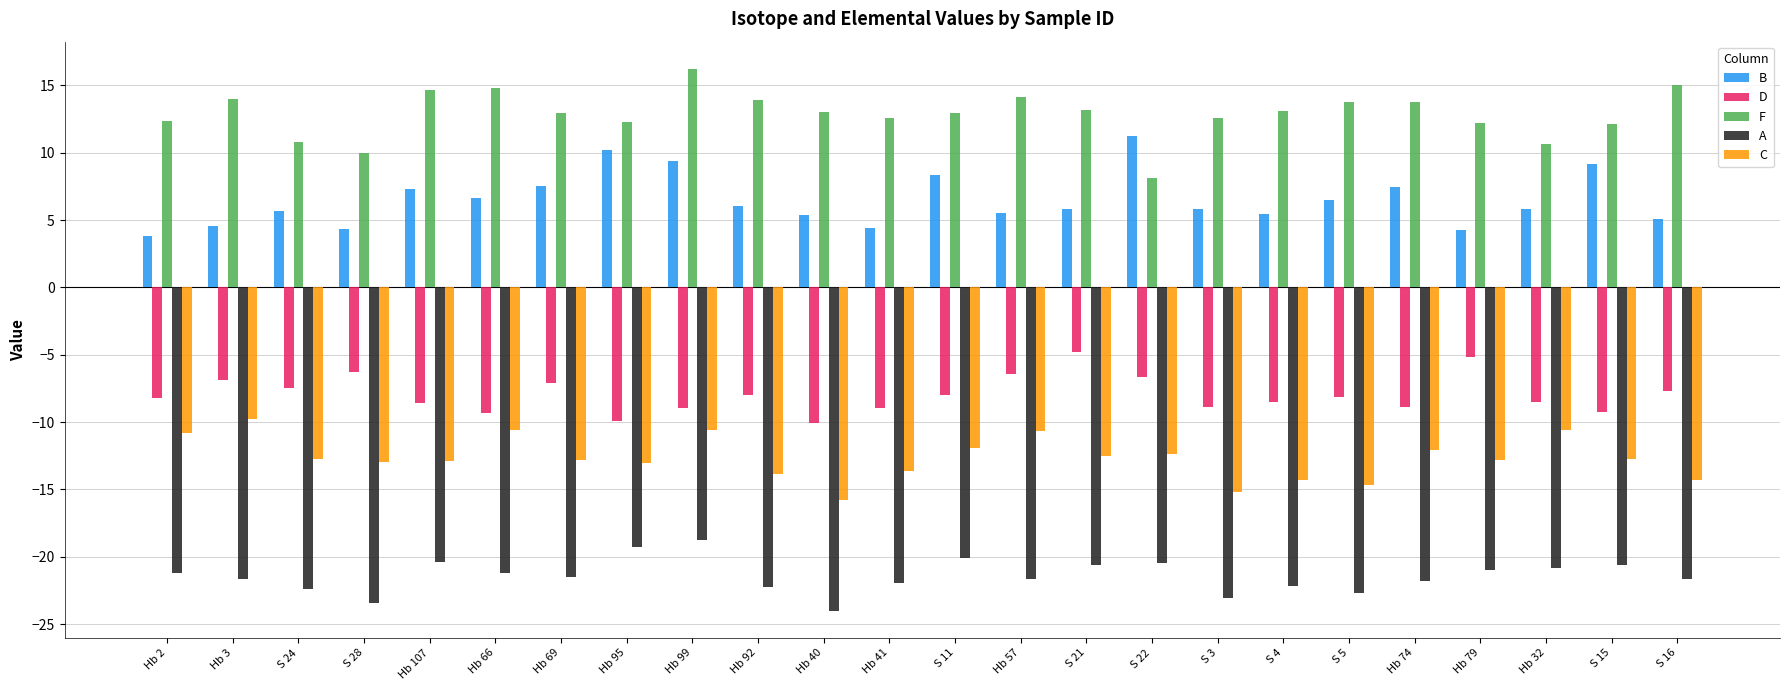

How many categories are shown in the chart?

24